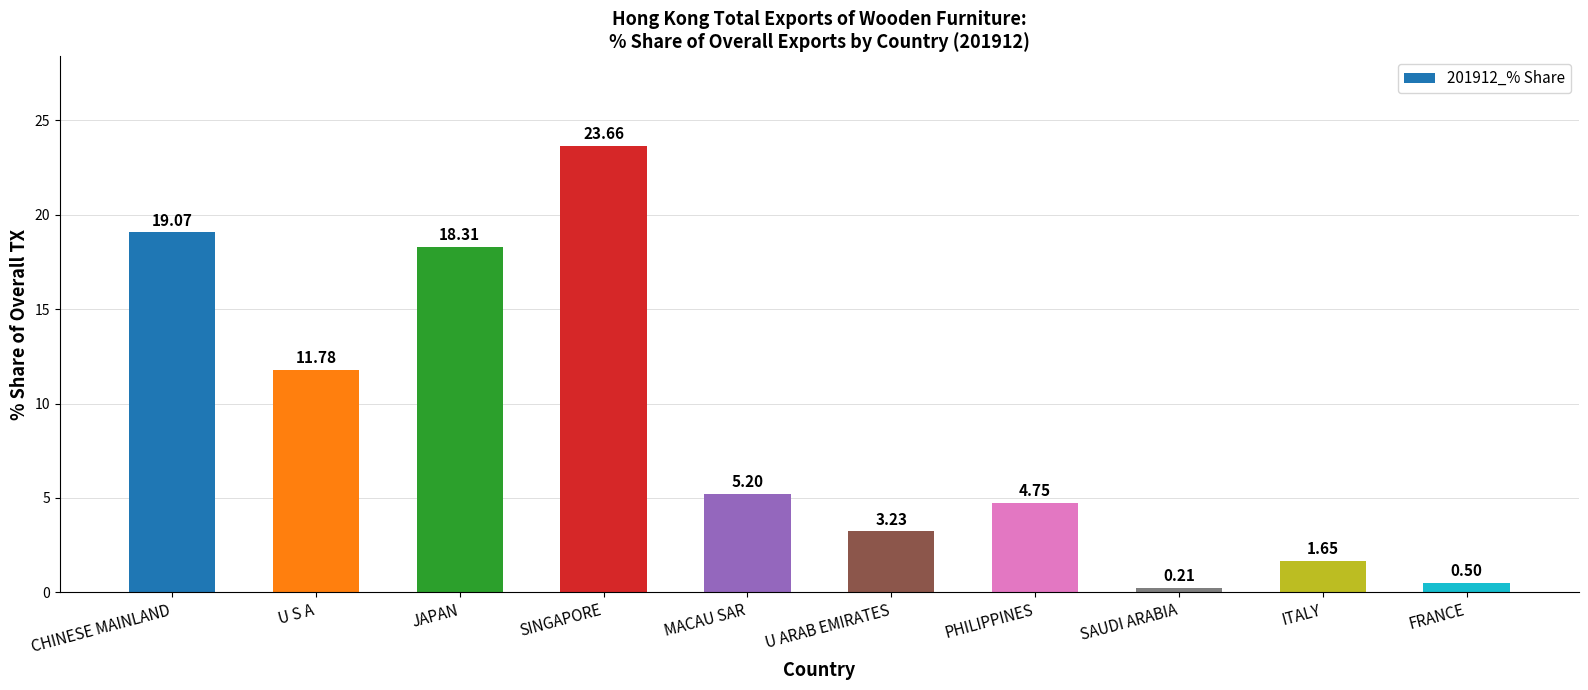

What is the label of the 3rd bar from the left?

JAPAN